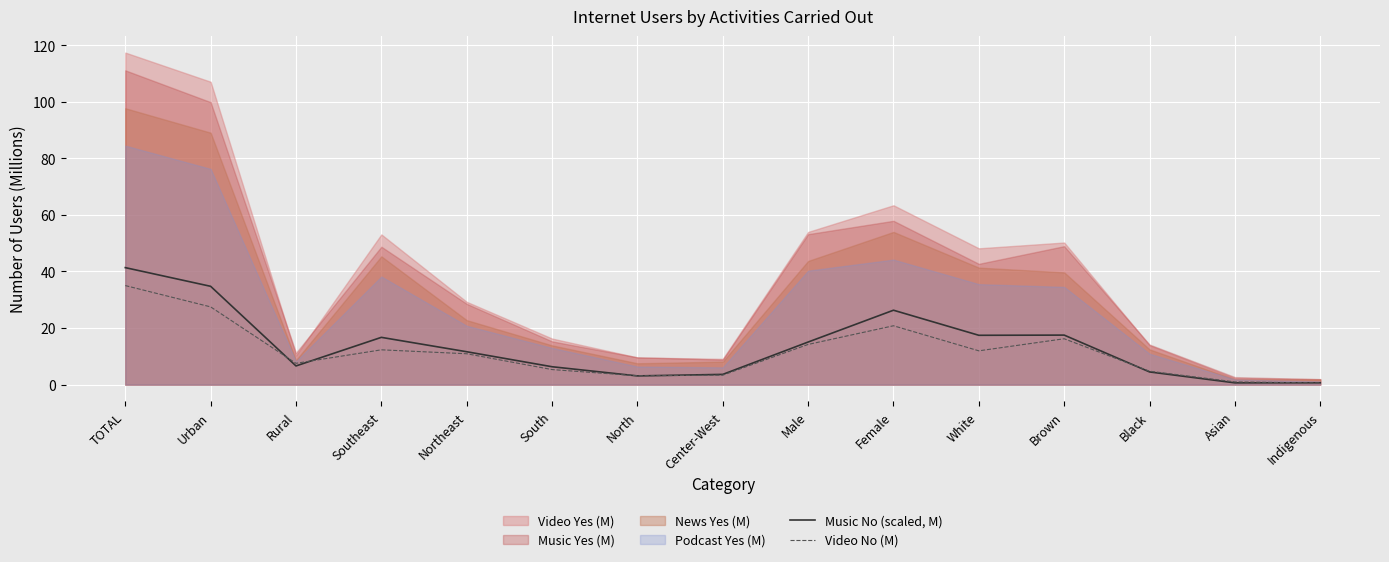

Which category has the highest value in the Music No (scaled, M) series?

TOTAL